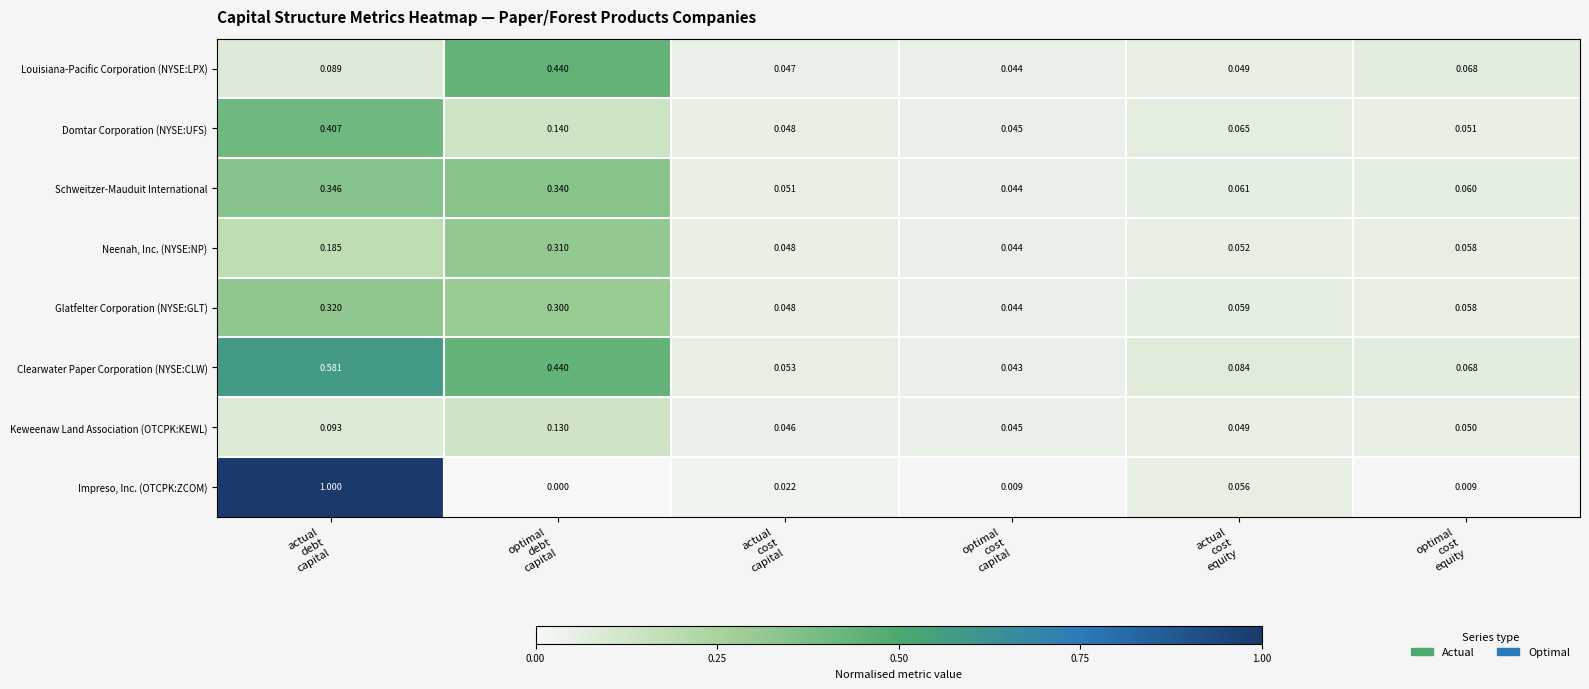

Which series has the largest total across all categories?

Clearwater Paper Corporation (NYSE:CLW)